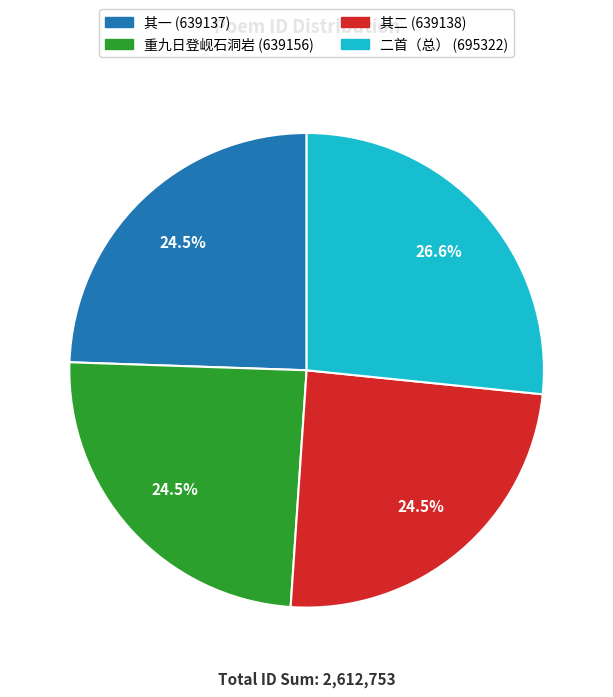

Is there a majority slice in this chart?

No